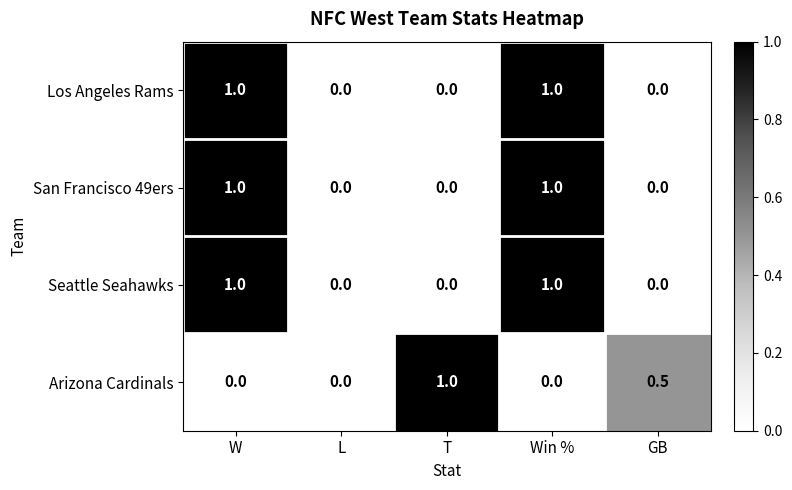

What is the difference between the second highest and second lowest values in the Seattle Seahawks series?

1.0